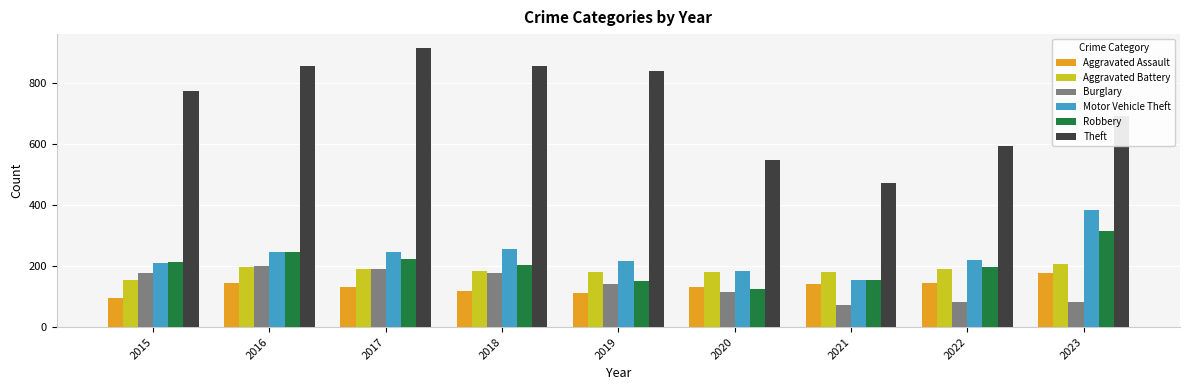

The value of Theft at 2018 is 856. True or false?

True